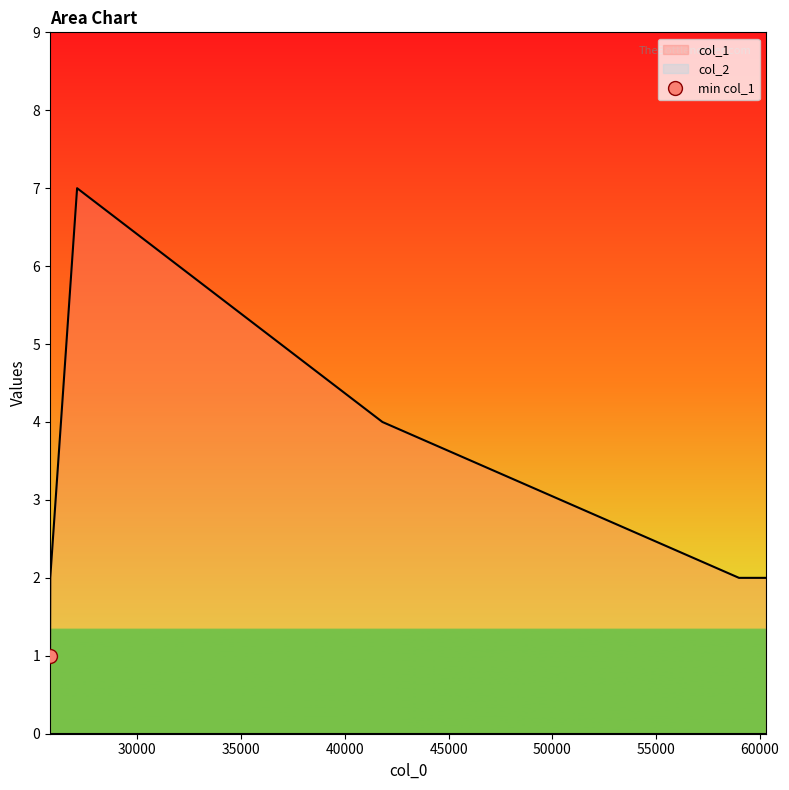

Which series has the largest total across all categories?

col_1